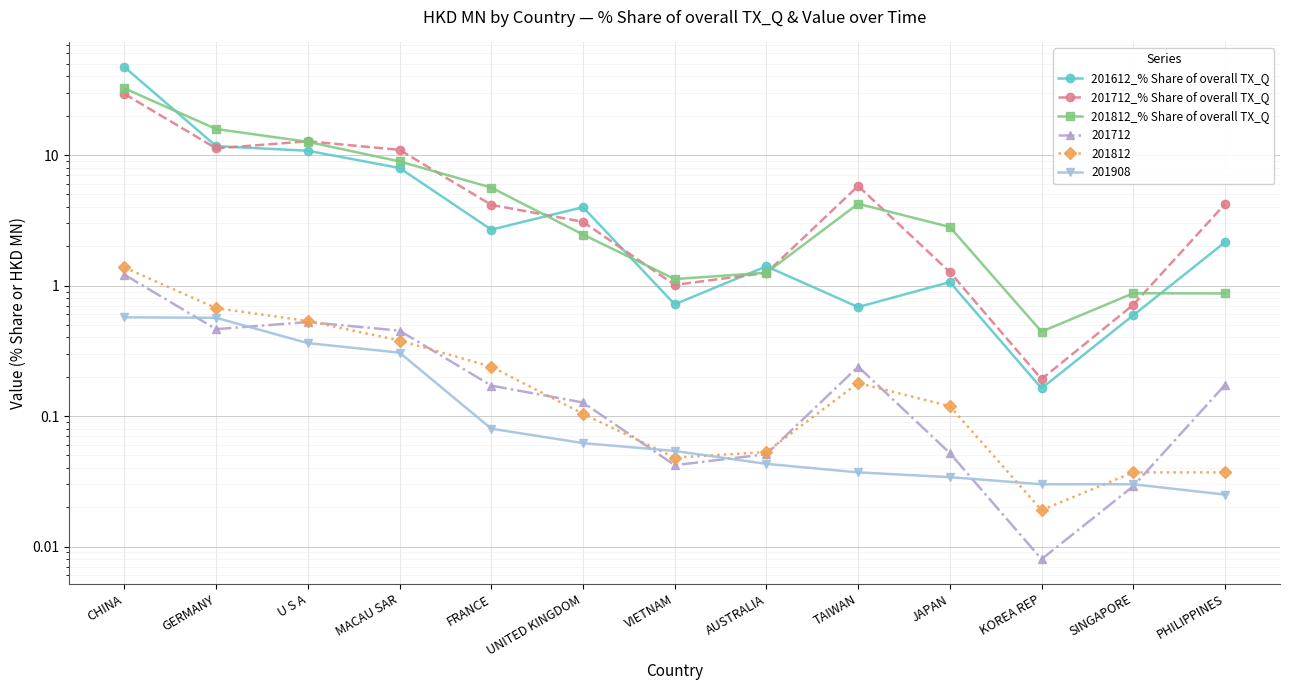

Where does the 201612_% Share of overall TX_Q series first go above 2?

CHINA